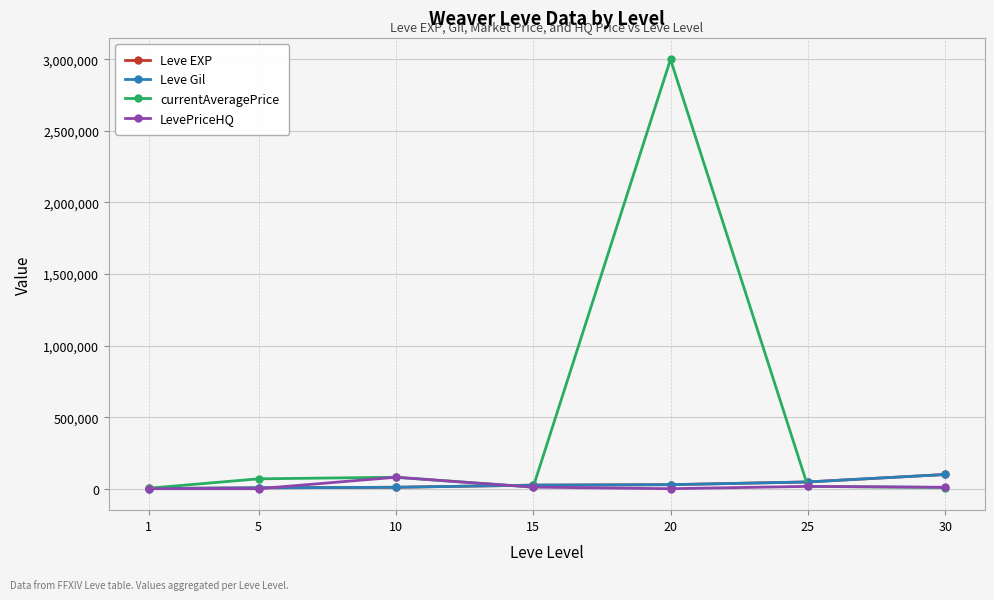

Which series has the largest range (max minus min)?

currentAveragePrice